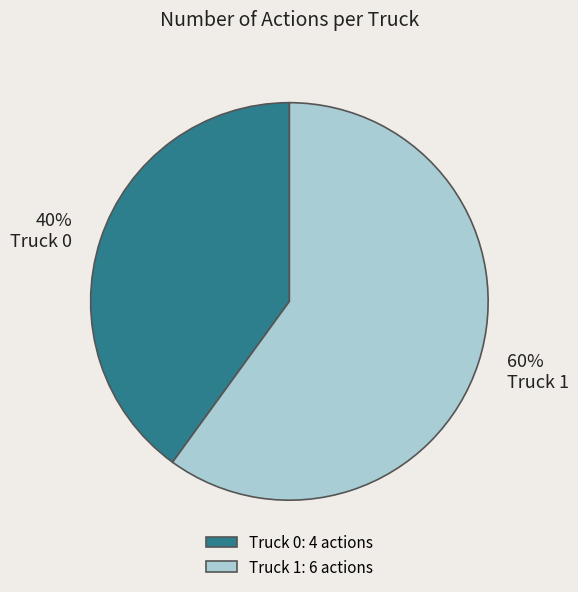

Combined, do Truck 0 and Truck 1 account for over 50%?

Yes